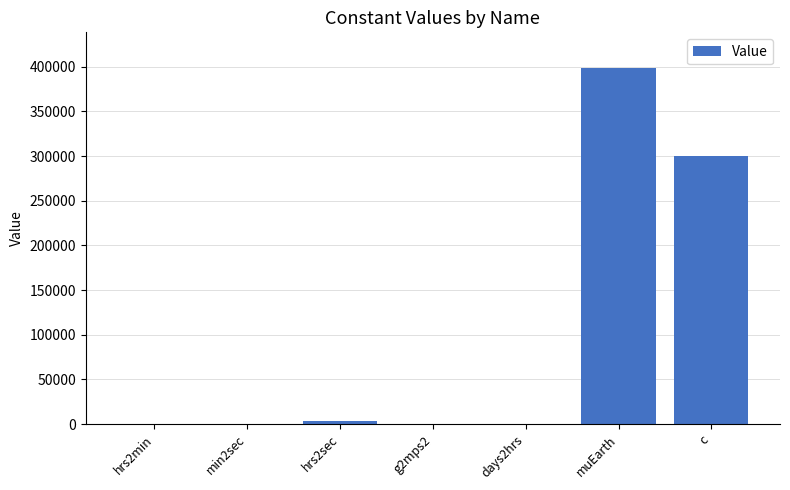

True or false: the data shows 60.0 at min2sec.

True